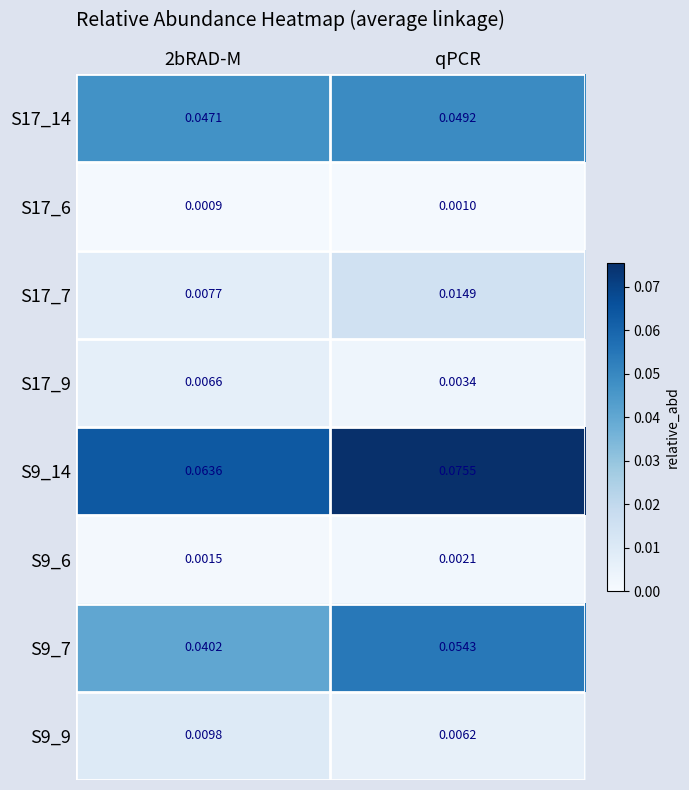

Which series has the largest range (max minus min)?

S9_7